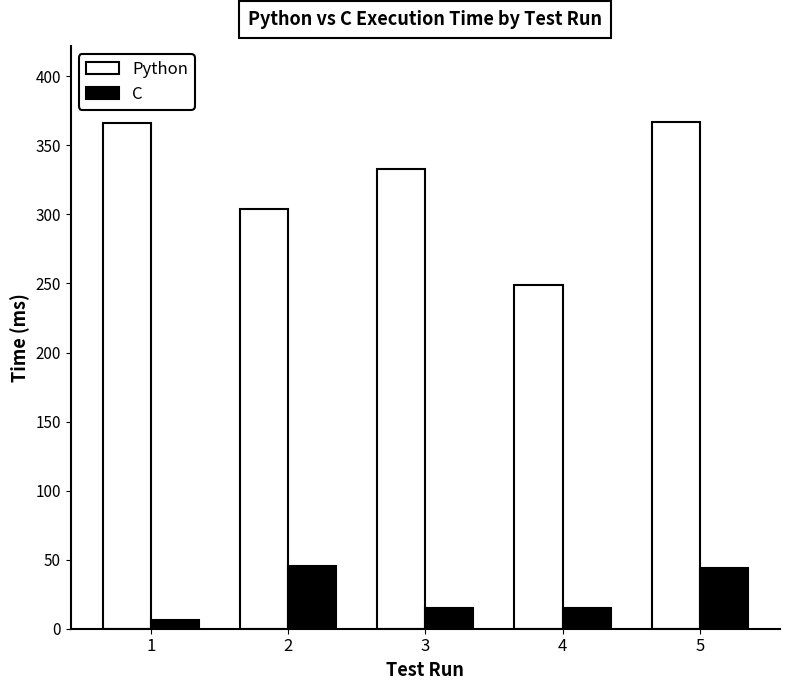

Which series has the largest range (max minus min)?

Python